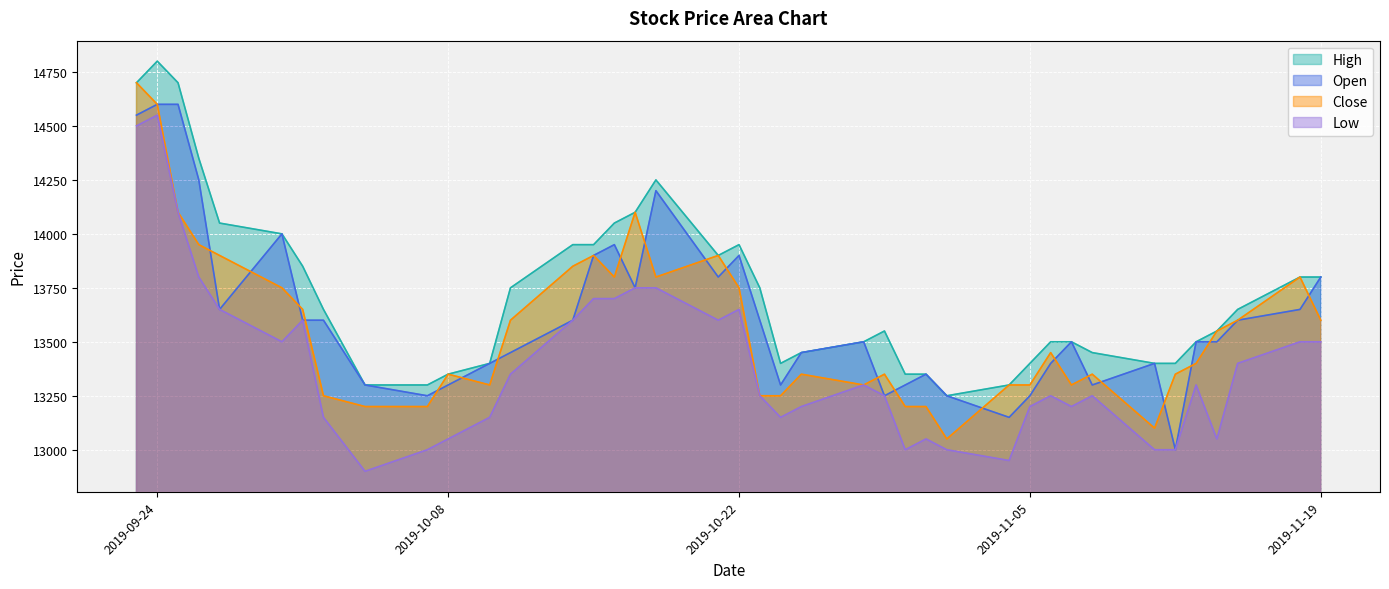

Between 2019-10-08 and 2019-11-05, which is larger?

2019-11-05